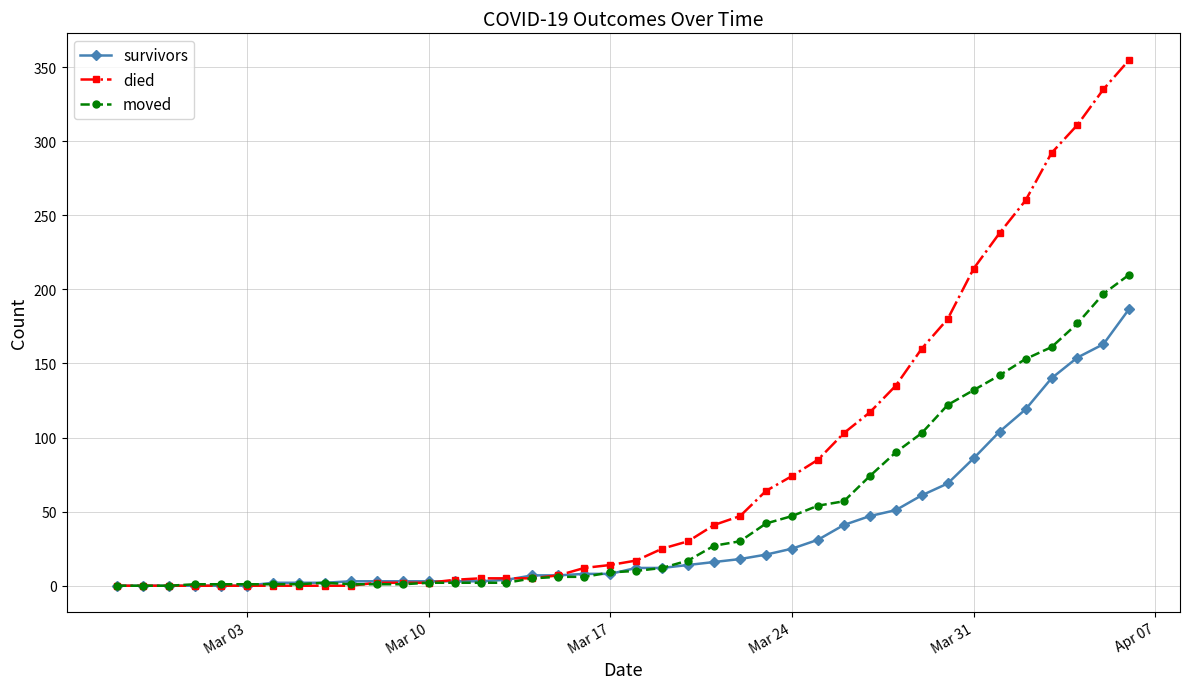

Rank the series by their average value, from lowest to highest.

survivors, moved, died